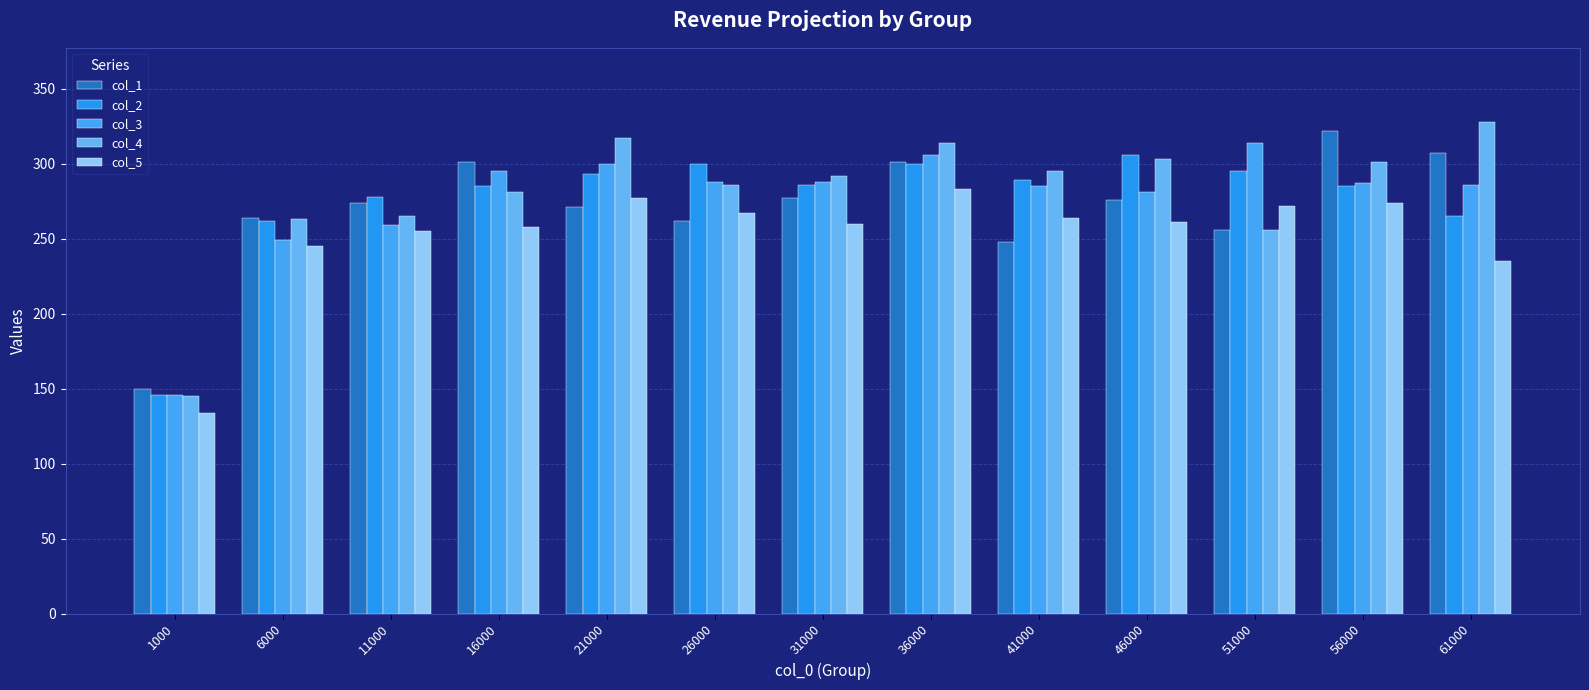

Reading right to left, extract all data points from this chart.

col_1: 307	322	256	276	248	301	277	262	271	301	274	264	150
col_2: 265	285	295	306	289	300	286	300	293	285	278	262	146
col_3: 286	287	314	281	285	306	288	288	300	295	259	249	146
col_4: 328	301	256	303	295	314	292	286	317	281	265	263	145
col_5: 235	274	272	261	264	283	260	267	277	258	255	245	134